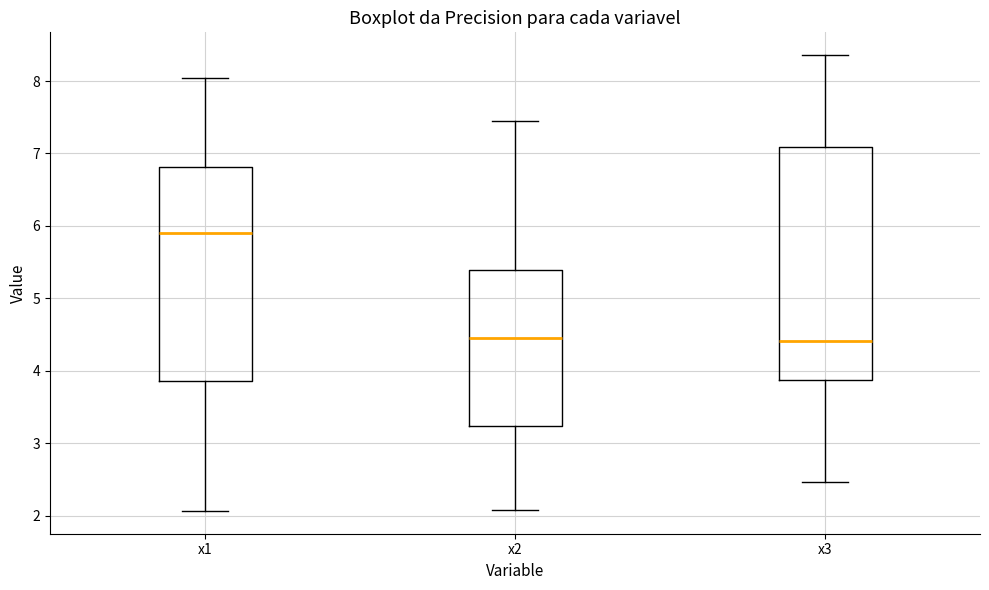

Reading left to right, transcribe this box plot: for each box, give where its median line is, the range the box spans, and where its two whiskers end, as read against the y-axis. The values are not printed on the chart, so give them approximately, as read against the axis.

x1: median 5.9, box 3.9 to 6.8, whiskers 2.1 to 8.0
x2: median 4.5, box 3.2 to 5.4, whiskers 2.1 to 7.4
x3: median 4.4, box 3.9 to 7.1, whiskers 2.5 to 8.4